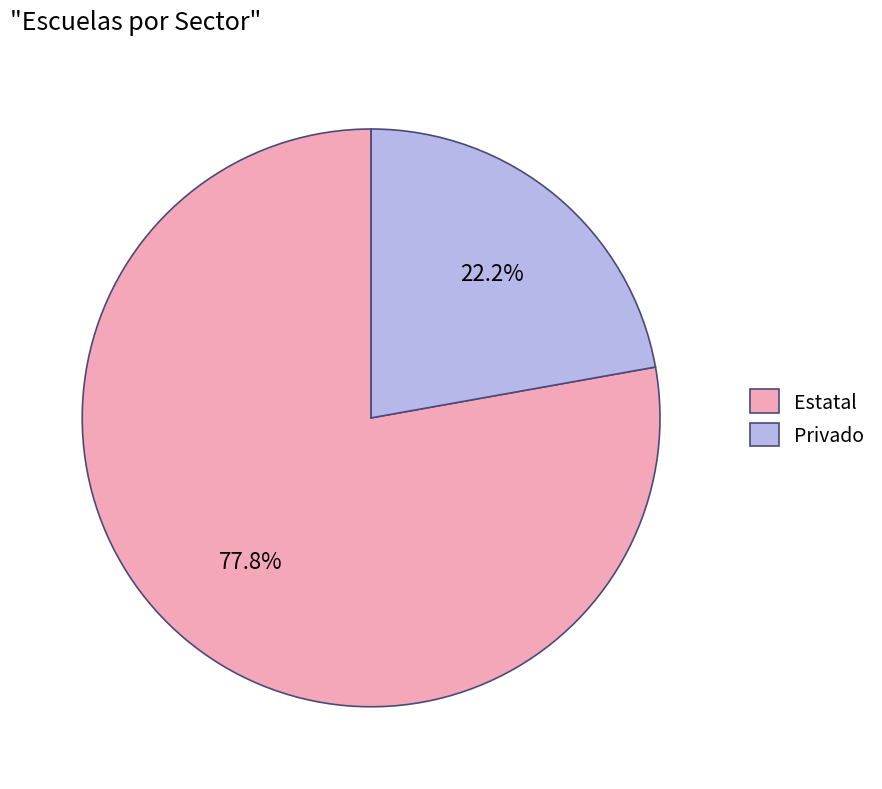

Which category has the smallest portion of the pie?

Privado